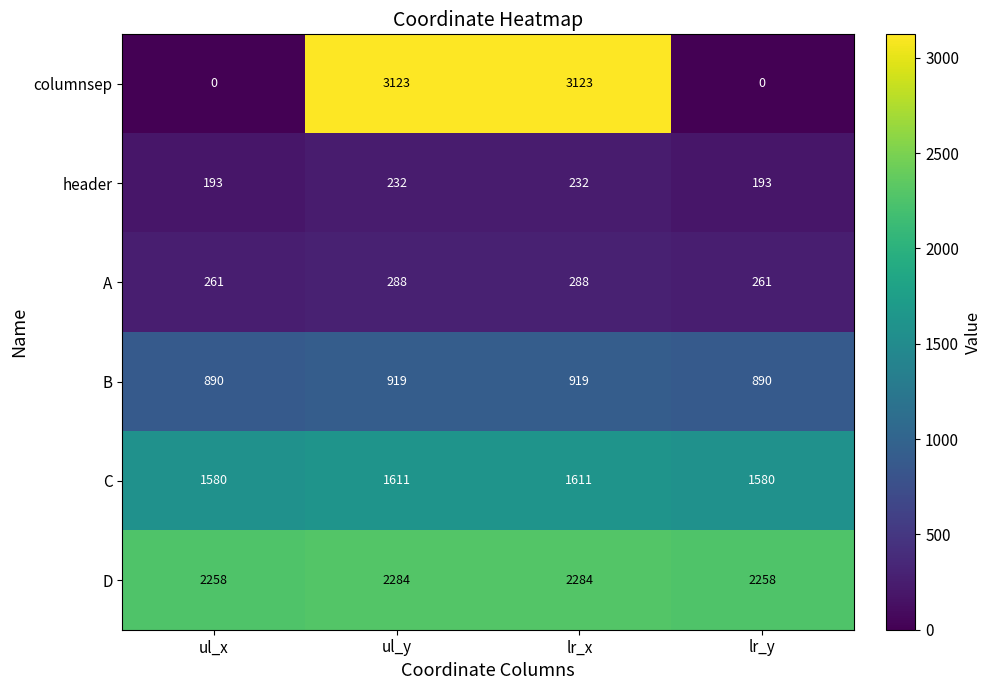

What is the sum of the header values at lr_x and ul_y?

464